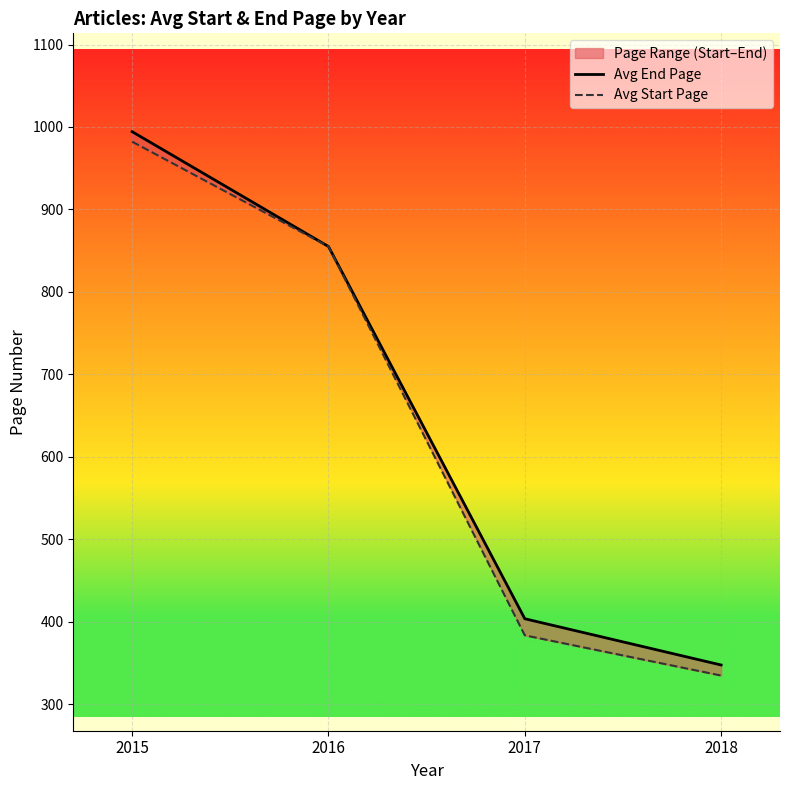

True or false: Avg Start Page and Avg End Page intersect in this chart.

False